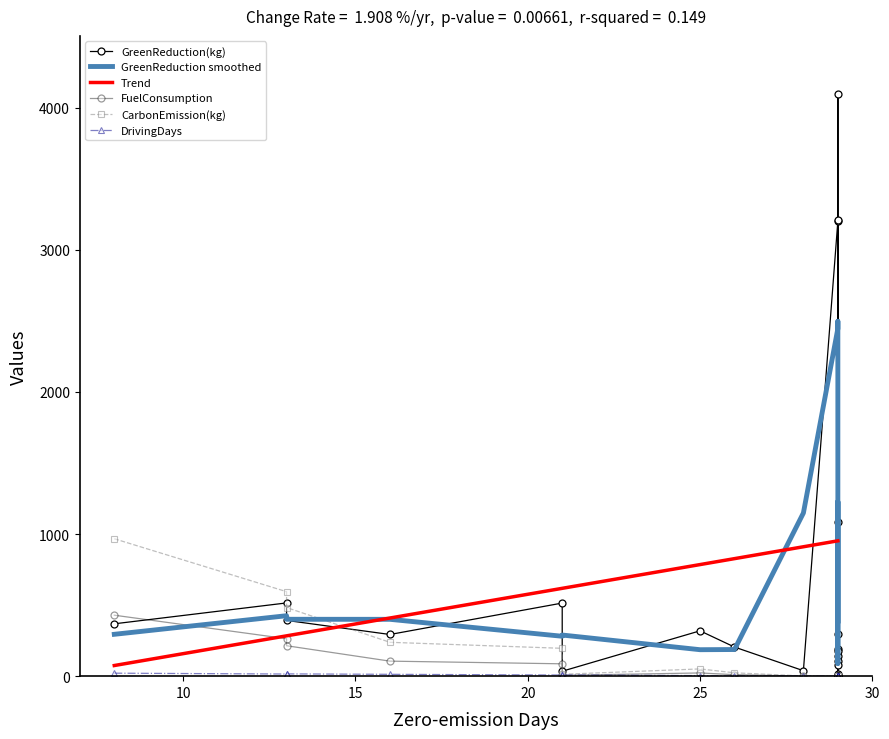

Reading right to left, list all the values displayed in this chart.

GreenReduction(kg): 78.3	1086.0	175.2	293.5	3211.5	17.1	107.6	143.3	194.0	38.5	293.2	318.9	4094.5	3200.7	392.1	515.2	368.3	34.8	514.3	204.7
FuelConsumption: 0.0	0.0	0.0	0.0	0.0	0.0	0.0	0.0	0.0	0.6	105.7	22.6	0.0	0.0	214.1	263.7	428.9	5.9	86.9	10.5
CarbonEmission(kg): 0.0	0.0	0.0	0.0	0.0	0.0	0.0	0.0	0.0	1.4	238.2	51.0	0.0	0.0	482.6	594.4	966.7	13.2	195.9	23.6
DrivingDays: 0.0	0.0	0.0	0.0	0.0	0.0	0.0	0.0	0.0	1.0	13.0	4.0	0.0	0.0	16.0	15.0	21.0	8.0	8.0	3.0